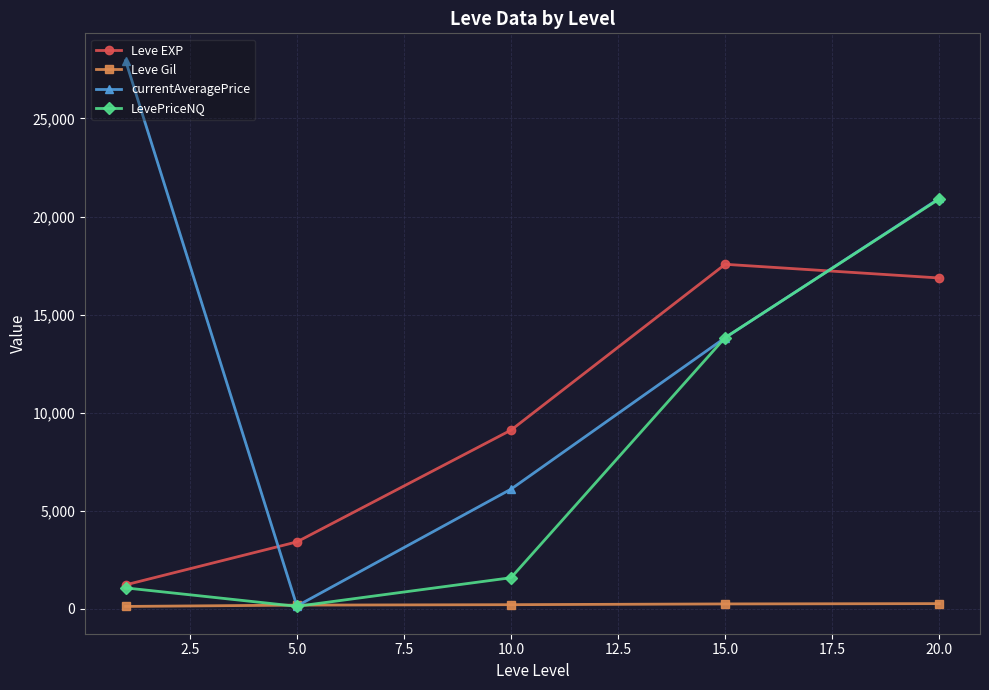

What is the value of the currentAveragePrice point at the 5th from the left?

20924.5